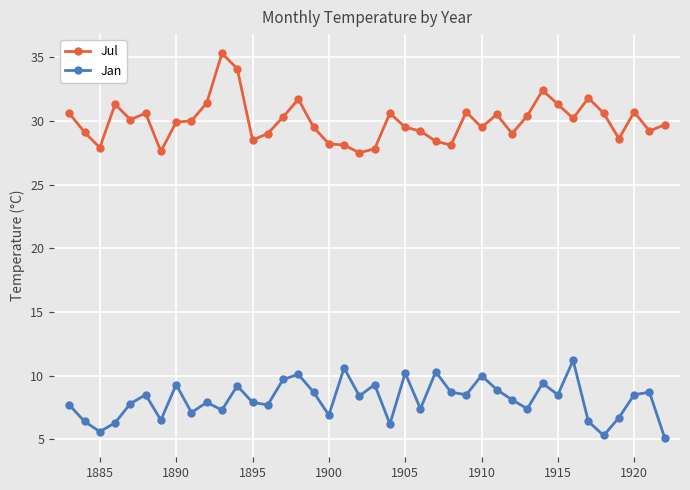

True or false: Jul and Jan cross at least once.

False